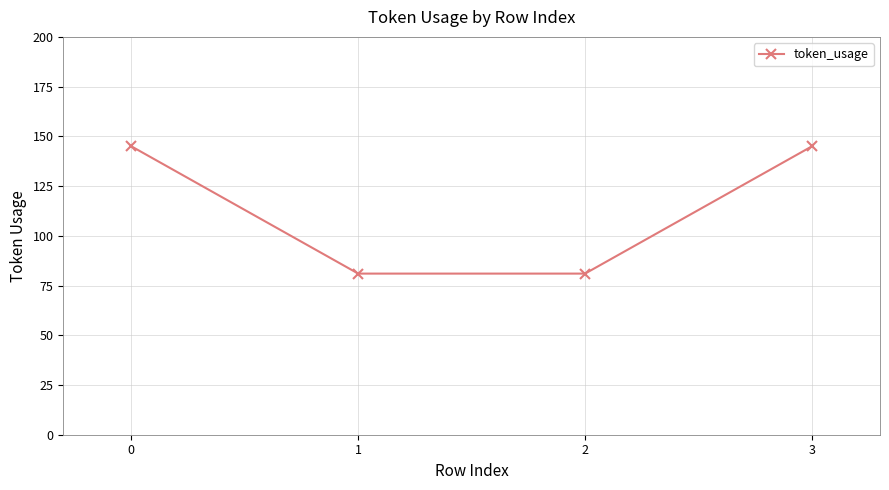

What is the change in value from 0 to 2?

-64